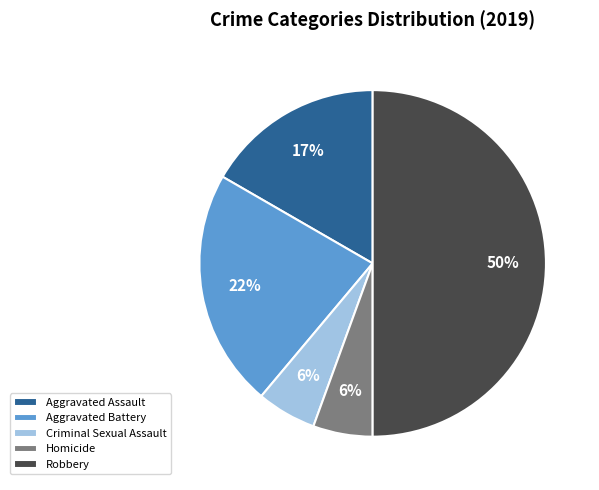

Does Homicide represent more than half of the total?

No